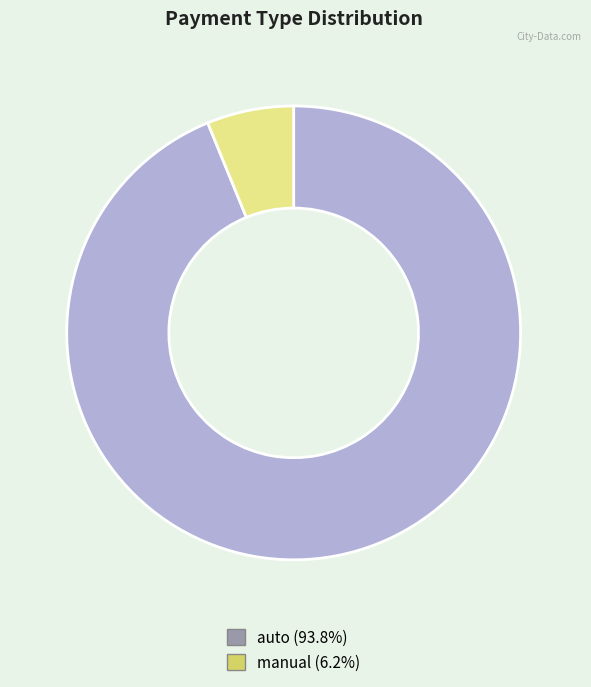

Count the number of slices in the pie.

2